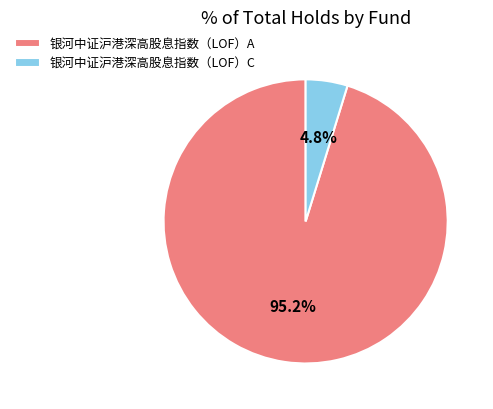

Is the sum of 银河中证沪港深高股息指数（LOF）A and 银河中证沪港深高股息指数（LOF）C greater than half?

Yes